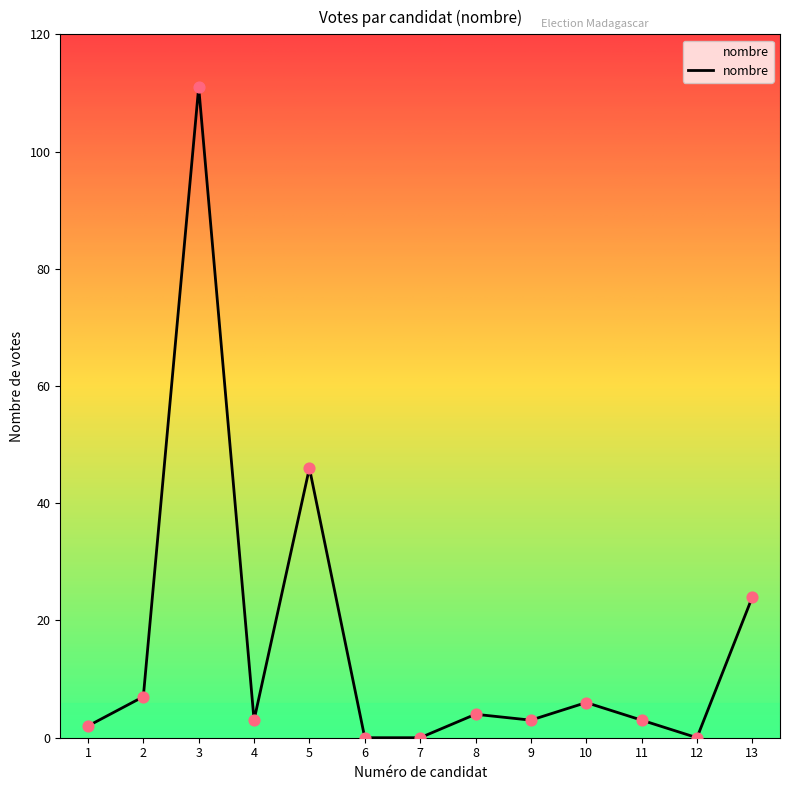

Between 11 and 8, which is larger?

8